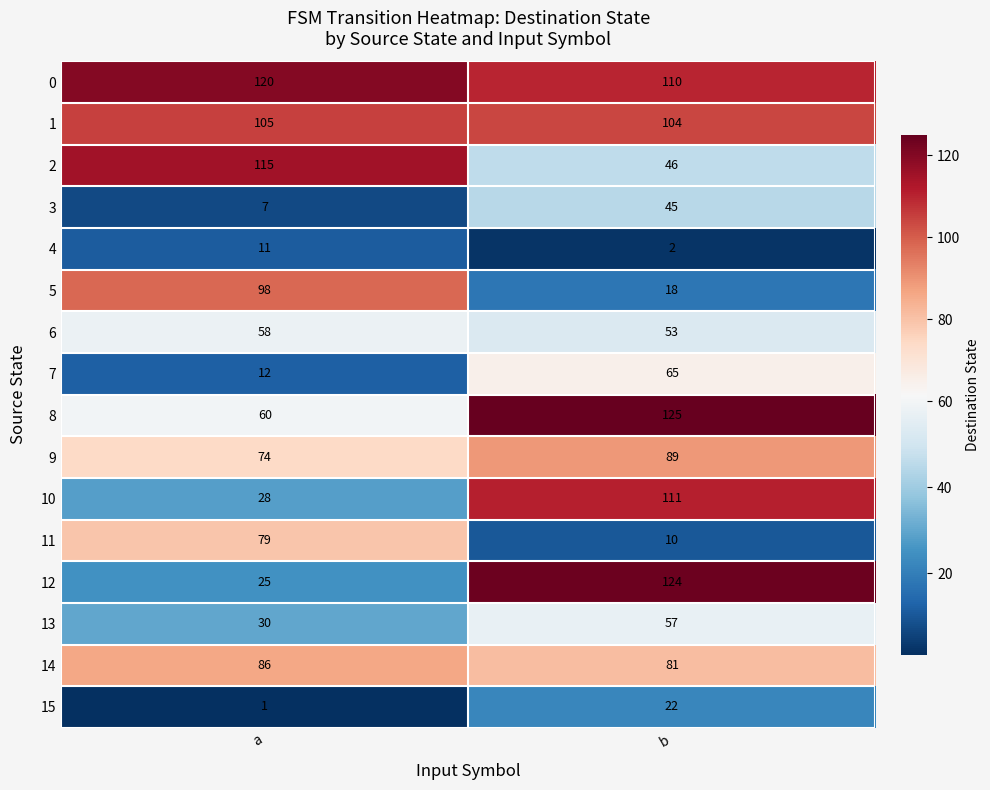

Rank the series by their maximum value, from lowest to highest.

4, 15, 3, 13, 6, 7, 11, 14, 9, 5, 1, 10, 2, 0, 12, 8